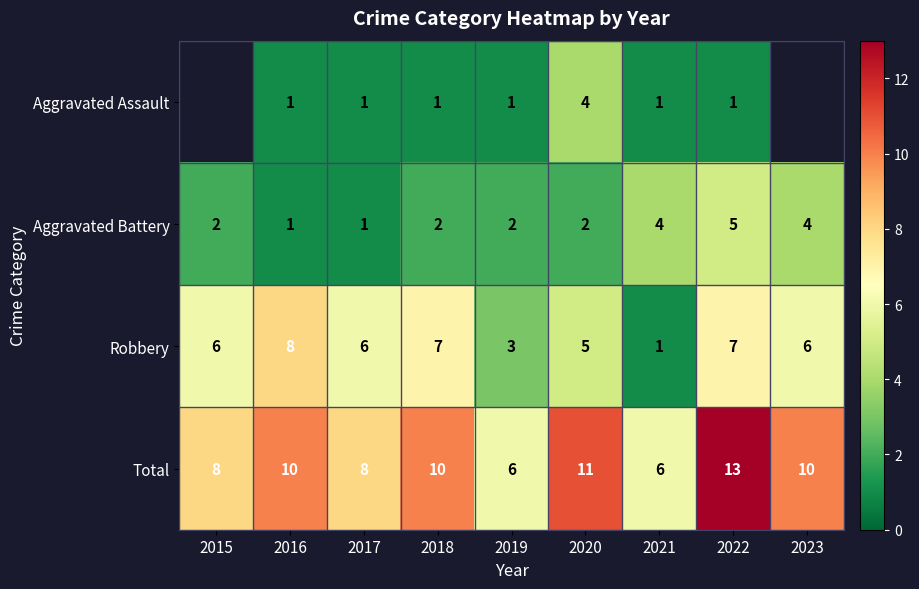

True or false: Aggravated Battery has a value of 3 at 2019.

False